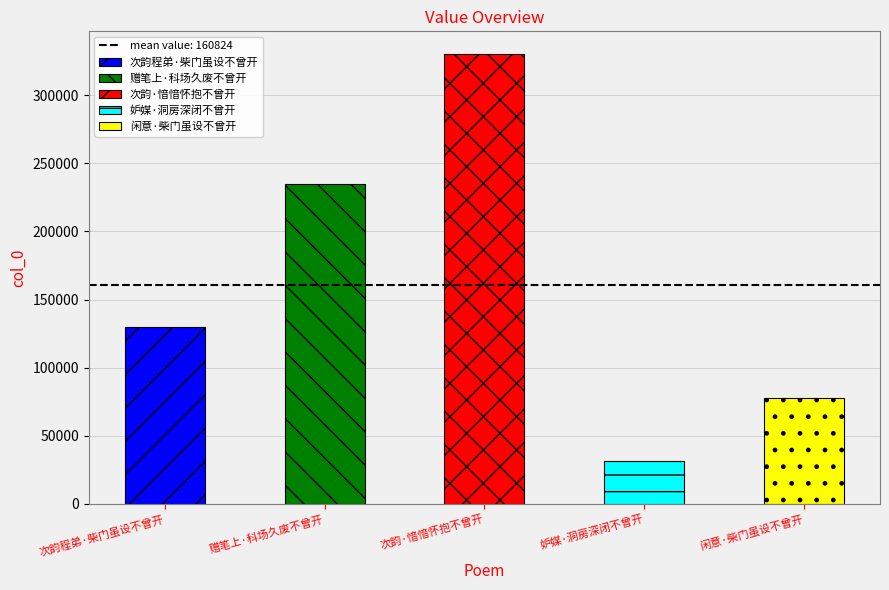

Read the value at 闲意·柴门虽设不曾开, to the nearest 100.

77500